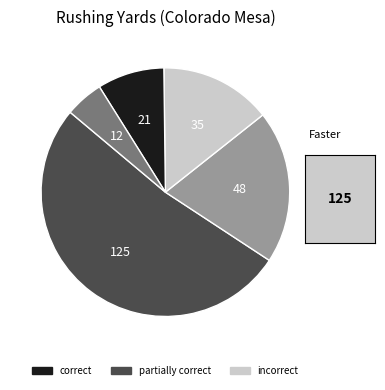

Is there any slice that represents more than half of the pie?

Yes